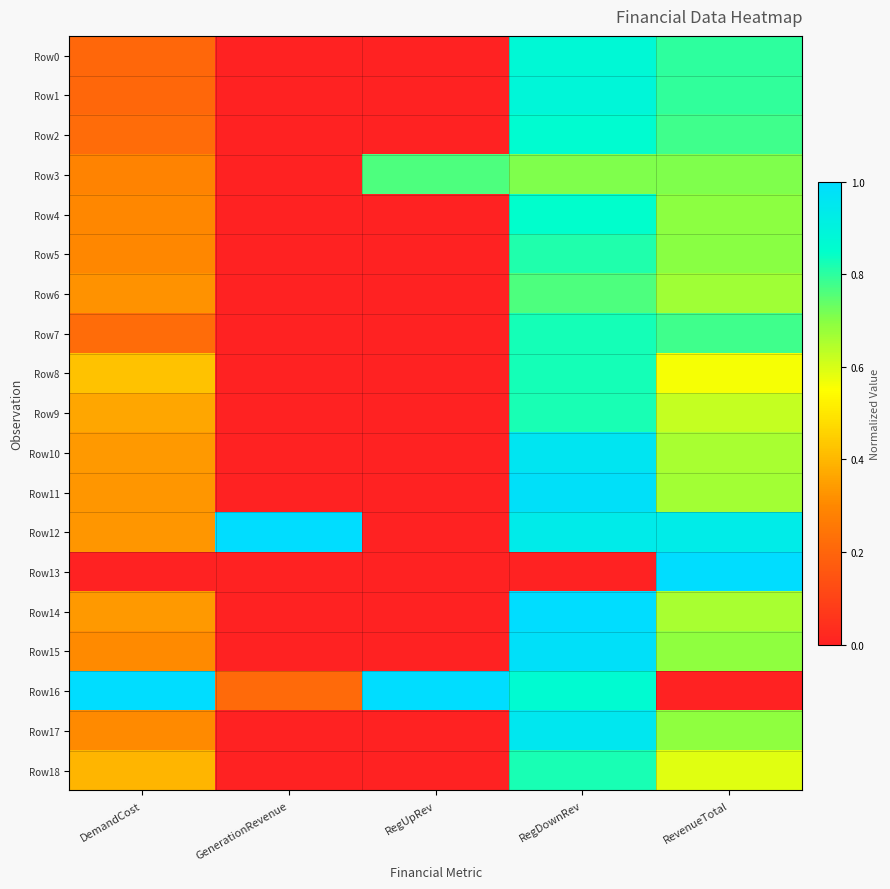

Reading right to left, what are all the values shown in this chart?

Row0: RevenueTotal=0.8	RegDownRev=0.9	RegUpRev=0.0	GenerationRevenue=0.0	DemandCost=0.2
Row1: RevenueTotal=0.8	RegDownRev=0.9	RegUpRev=0.0	GenerationRevenue=0.0	DemandCost=0.2
Row2: RevenueTotal=0.8	RegDownRev=0.9	RegUpRev=0.0	GenerationRevenue=0.0	DemandCost=0.2
Row3: RevenueTotal=0.7	RegDownRev=0.7	RegUpRev=0.8	GenerationRevenue=0.0	DemandCost=0.3
Row4: RevenueTotal=0.7	RegDownRev=0.8	RegUpRev=0.0	GenerationRevenue=0.0	DemandCost=0.3
Row5: RevenueTotal=0.7	RegDownRev=0.8	RegUpRev=0.0	GenerationRevenue=0.0	DemandCost=0.3
Row6: RevenueTotal=0.7	RegDownRev=0.8	RegUpRev=0.0	GenerationRevenue=0.0	DemandCost=0.3
Row7: RevenueTotal=0.8	RegDownRev=0.8	RegUpRev=0.0	GenerationRevenue=0.0	DemandCost=0.2
Row8: RevenueTotal=0.6	RegDownRev=0.8	RegUpRev=0.0	GenerationRevenue=0.0	DemandCost=0.4
Row9: RevenueTotal=0.6	RegDownRev=0.8	RegUpRev=0.0	GenerationRevenue=0.0	DemandCost=0.4
Row10: RevenueTotal=0.7	RegDownRev=1.0	RegUpRev=0.0	GenerationRevenue=0.0	DemandCost=0.3
Row11: RevenueTotal=0.7	RegDownRev=1.0	RegUpRev=0.0	GenerationRevenue=0.0	DemandCost=0.3
Row12: RevenueTotal=0.9	RegDownRev=0.9	RegUpRev=0.0	GenerationRevenue=1.0	DemandCost=0.3
Row13: RevenueTotal=1.0	RegDownRev=0.0	RegUpRev=0.0	GenerationRevenue=0.0	DemandCost=0.0
Row14: RevenueTotal=0.7	RegDownRev=1.0	RegUpRev=0.0	GenerationRevenue=0.0	DemandCost=0.3
Row15: RevenueTotal=0.7	RegDownRev=1.0	RegUpRev=0.0	GenerationRevenue=0.0	DemandCost=0.3
Row16: RevenueTotal=0.0	RegDownRev=0.9	RegUpRev=1.0	GenerationRevenue=0.2	DemandCost=1.0
Row17: RevenueTotal=0.7	RegDownRev=1.0	RegUpRev=0.0	GenerationRevenue=0.0	DemandCost=0.3
Row18: RevenueTotal=0.6	RegDownRev=0.8	RegUpRev=0.0	GenerationRevenue=0.0	DemandCost=0.4